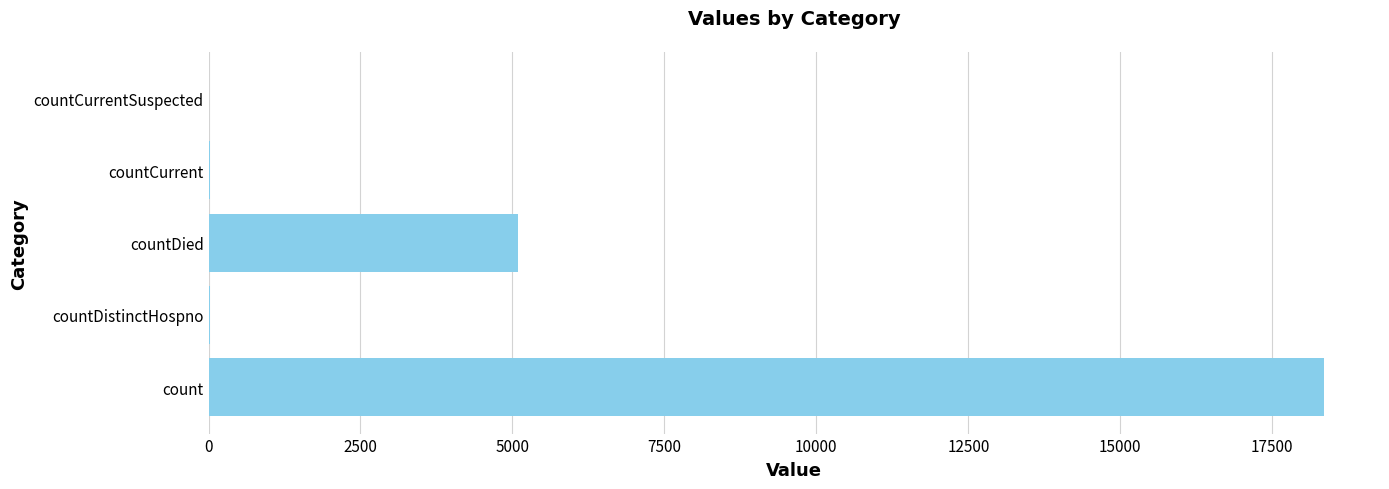

What is the maximum value shown in the chart?

18355